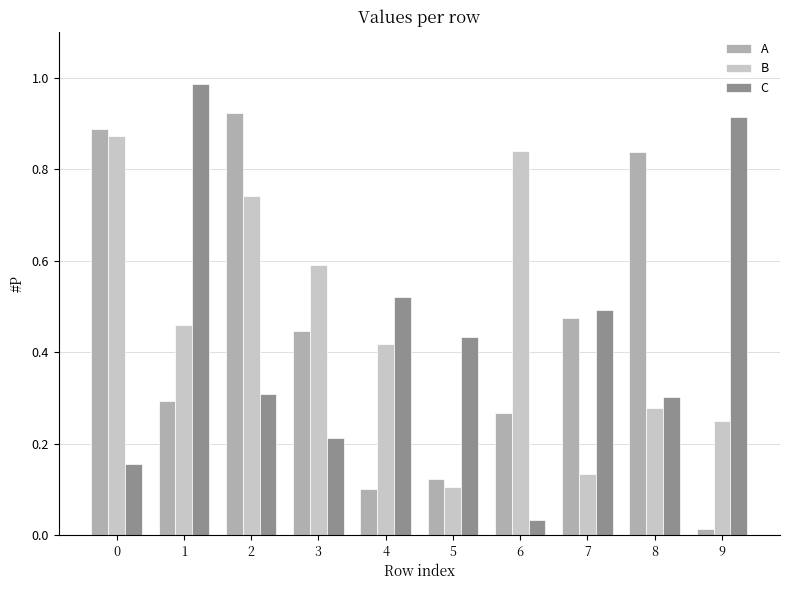

Between 6 and 9, which series saw the biggest shift?

C